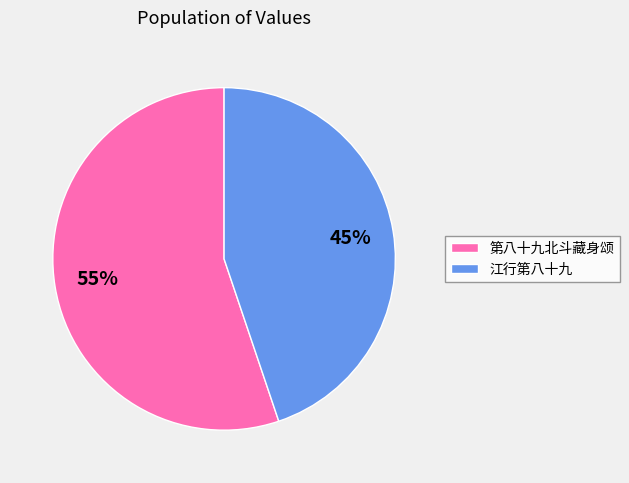

To the nearest percent, what is the difference between the 江行第八十九 and 第八十九北斗藏身颂 slice percentages?

10%